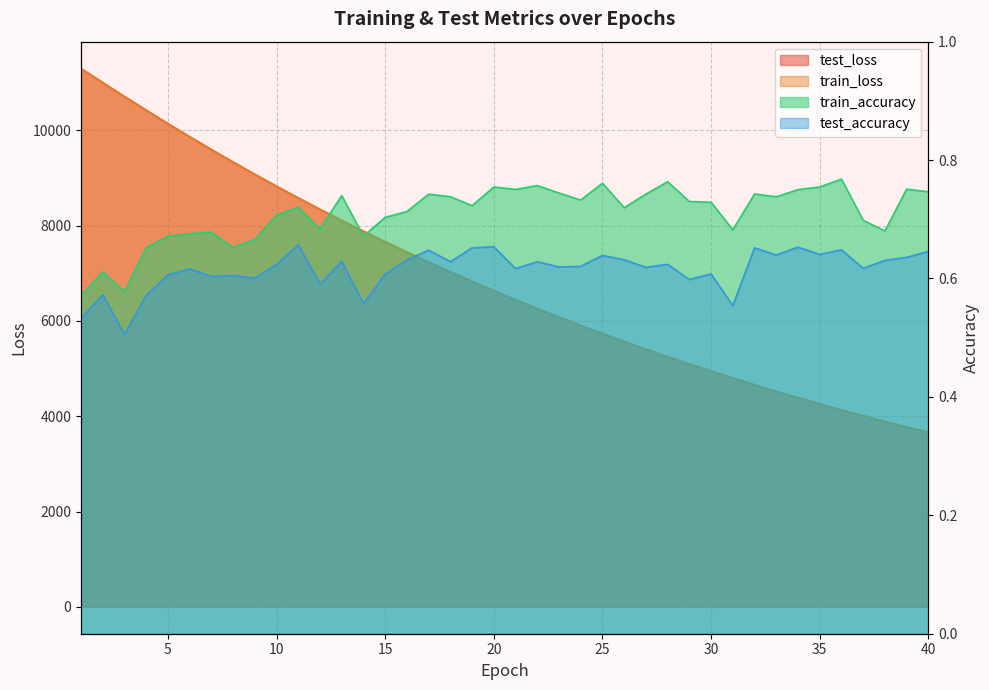

Reading left to right, transcribe all the data shown in this chart.

test_accuracy: 0.5	0.6	0.5	0.6	0.6	0.6	0.6	0.6	0.6	0.6	0.7	0.6	0.6	0.6	0.6	0.6	0.6	0.6	0.7	0.7	0.6	0.6	0.6	0.6	0.6	0.6	0.6	0.6	0.6	0.6	0.6	0.7	0.6	0.7	0.6	0.6	0.6	0.6	0.6	0.6
test_loss: 11298.5	11003.1	10711.7	10423.9	10142.7	9867.7	9598.1	9336.1	9078.8	8826.3	8581.8	8343.0	8110.1	7882.9	7661.5	7446.5	7235.7	7030.4	6830.7	6635.4	6445.7	6260.8	6080.9	5905.7	5734.6	5568.8	5406.8	5248.9	5096.0	4946.9	4801.3	4659.8	4522.7	4389.0	4258.7	4132.1	4009.9	3889.3	3773.0	3659.7
train_accuracy: 0.6	0.6	0.6	0.7	0.7	0.7	0.7	0.7	0.7	0.7	0.7	0.7	0.7	0.7	0.7	0.7	0.7	0.7	0.7	0.8	0.8	0.8	0.7	0.7	0.8	0.7	0.7	0.8	0.7	0.7	0.7	0.7	0.7	0.8	0.8	0.8	0.7	0.7	0.8	0.7
train_loss: 11297.9	11002.6	10711.2	10423.3	10141.9	9866.5	9596.9	9334.8	9077.6	8825.6	8581.1	8342.6	8109.5	7882.6	7661.0	7445.5	7234.9	7029.7	6829.9	6634.8	6445.0	6260.1	6080.2	5904.9	5734.0	5568.1	5406.0	5248.3	5095.3	4946.2	4800.9	4659.4	4522.2	4388.4	4258.3	4131.6	4009.3	3889.0	3772.5	3659.3